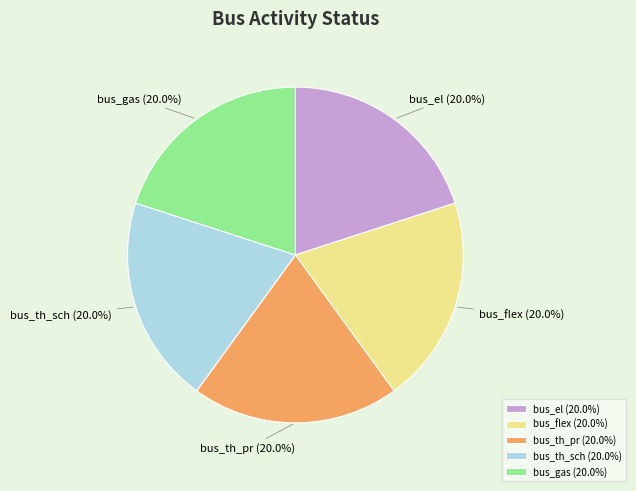

What is the total percentage of bus_th_pr and bus_el?

40.0%